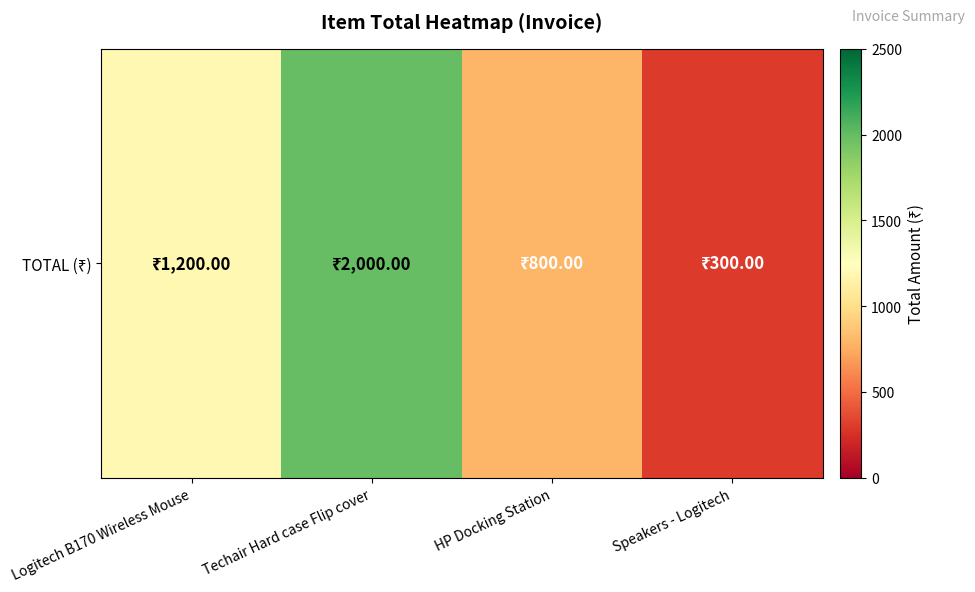

True or false: the data shows 800 at HP Docking Station.

True